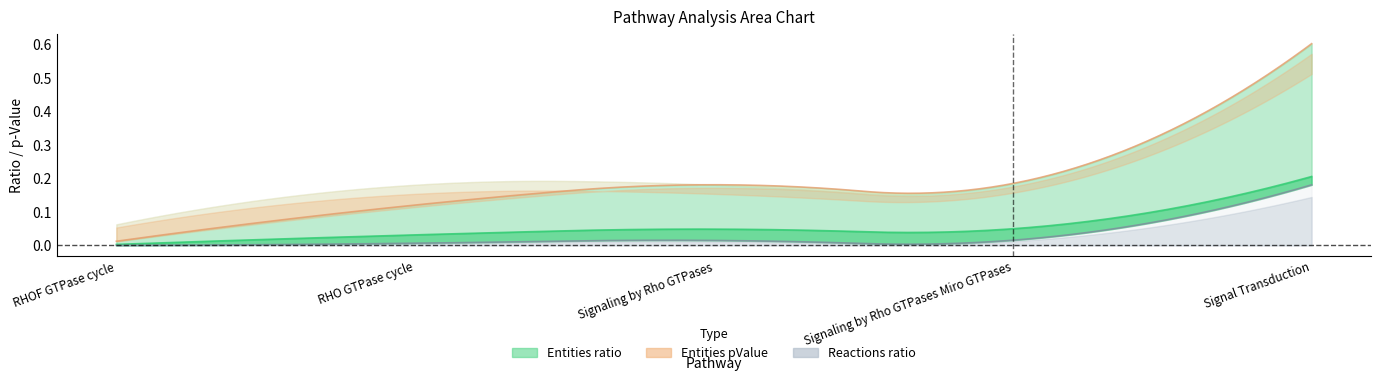

How many data points does each series have?

5